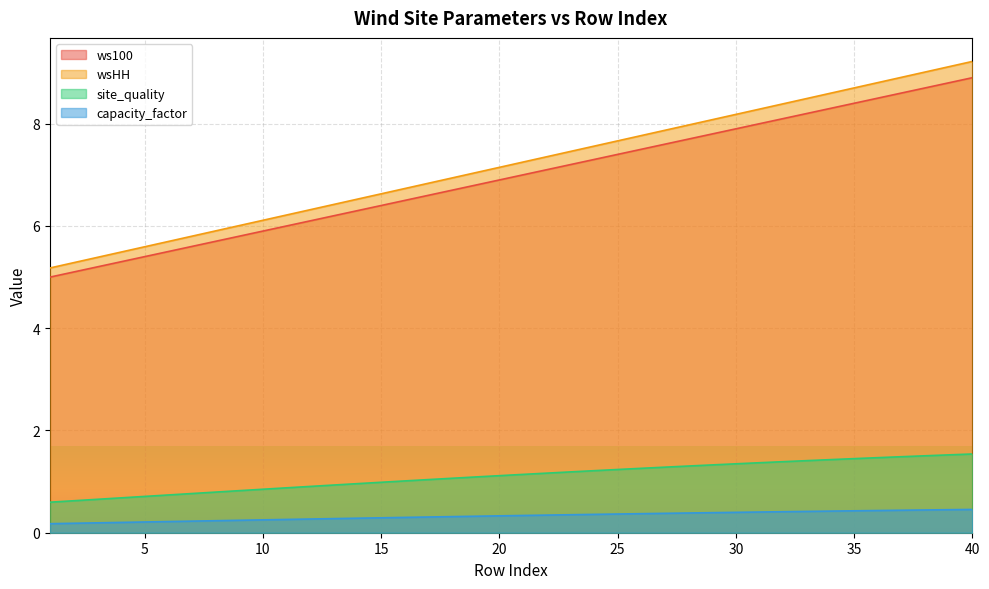

The wsHH series shows 8.5 at 33. True or false?

True